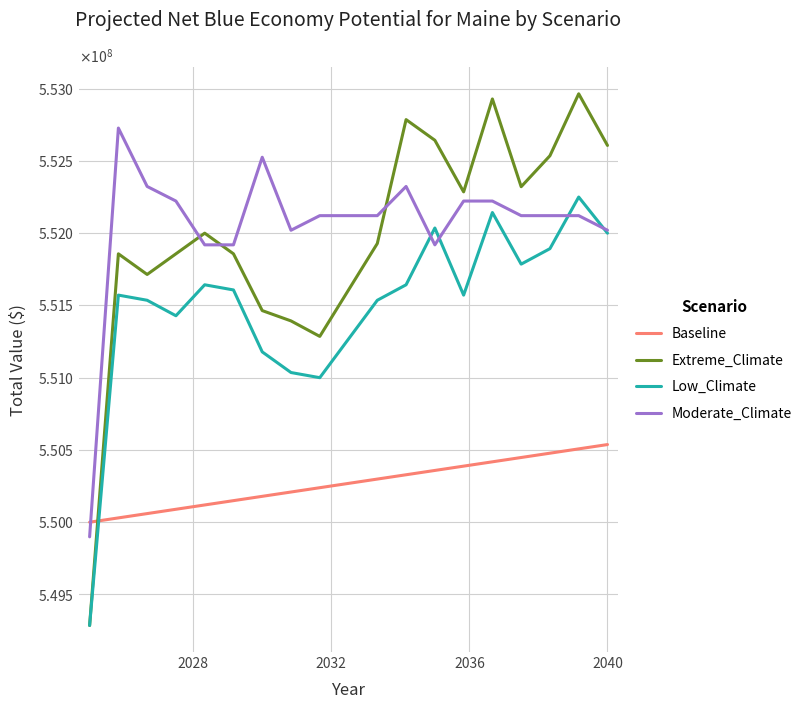

True or false: Low_Climate and Extreme_Climate intersect in this chart.

False